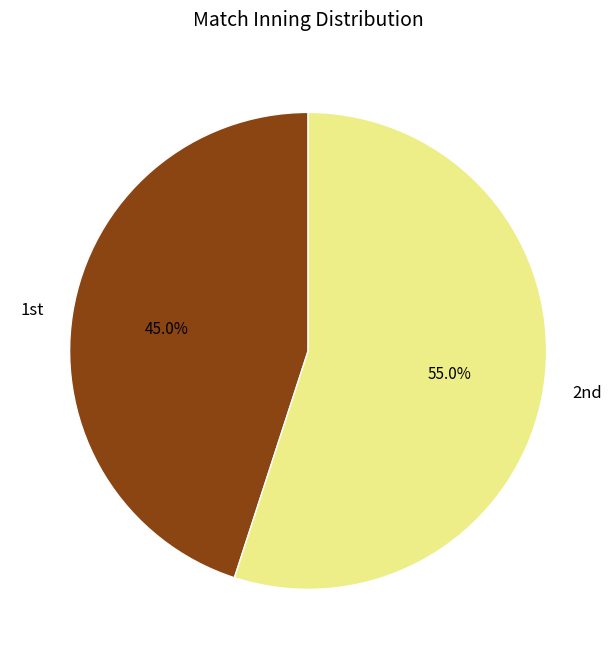

Which category has the smallest portion of the pie?

1st